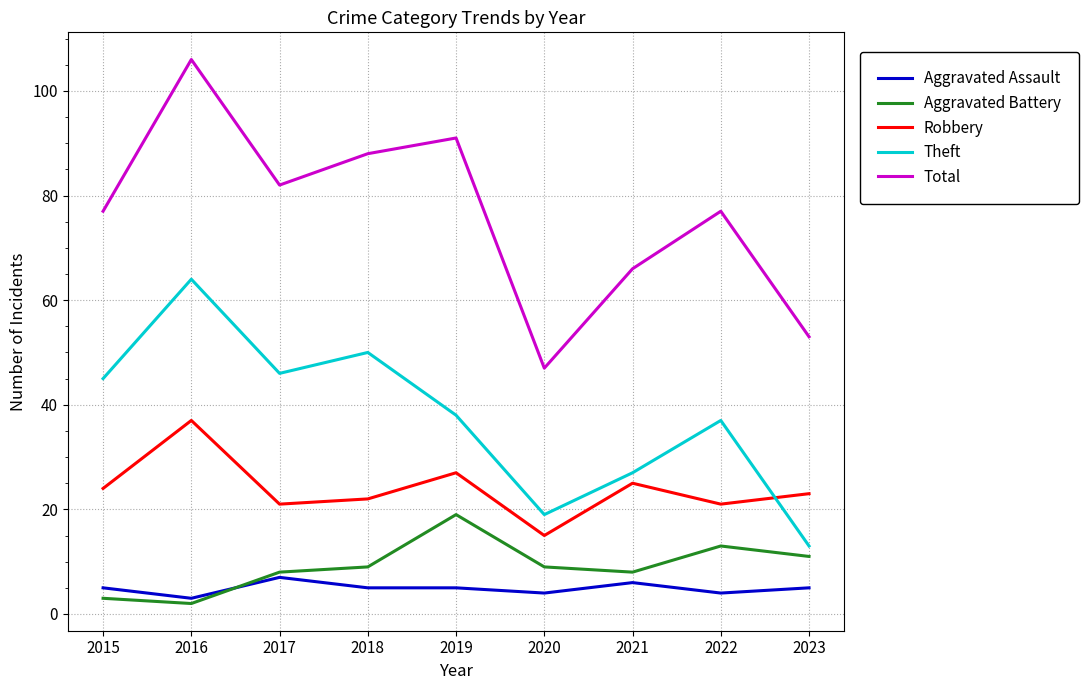

Reading left to right, extract all data points from this chart.

Aggravated Assault: 2015=5	2016=3	2017=7	2018=5	2019=5	2020=4	2021=6	2022=4	2023=5
Aggravated Battery: 2015=3	2016=2	2017=8	2018=9	2019=19	2020=9	2021=8	2022=13	2023=11
Robbery: 2015=24	2016=37	2017=21	2018=22	2019=27	2020=15	2021=25	2022=21	2023=23
Theft: 2015=45	2016=64	2017=46	2018=50	2019=38	2020=19	2021=27	2022=37	2023=13
Total: 2015=77	2016=106	2017=82	2018=88	2019=91	2020=47	2021=66	2022=77	2023=53